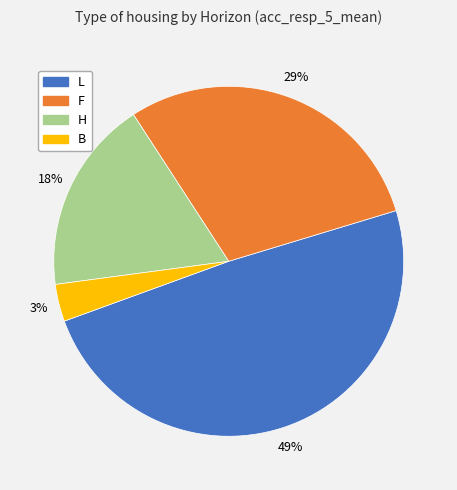

Does F represent more than half of the total?

No